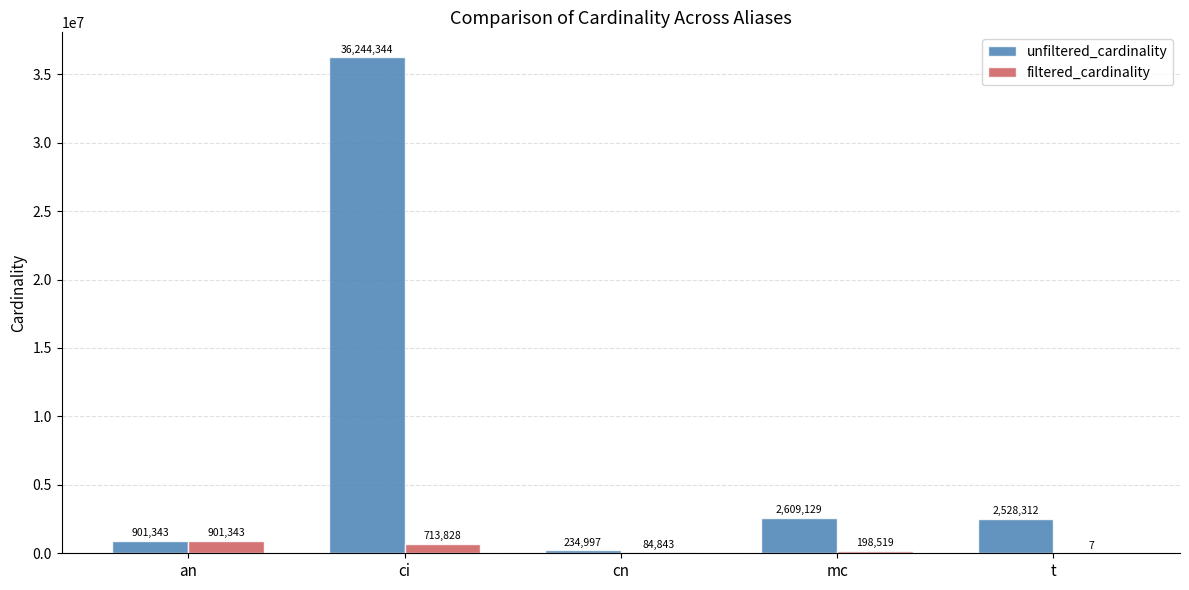

Does the chart contain stacked bars?

No